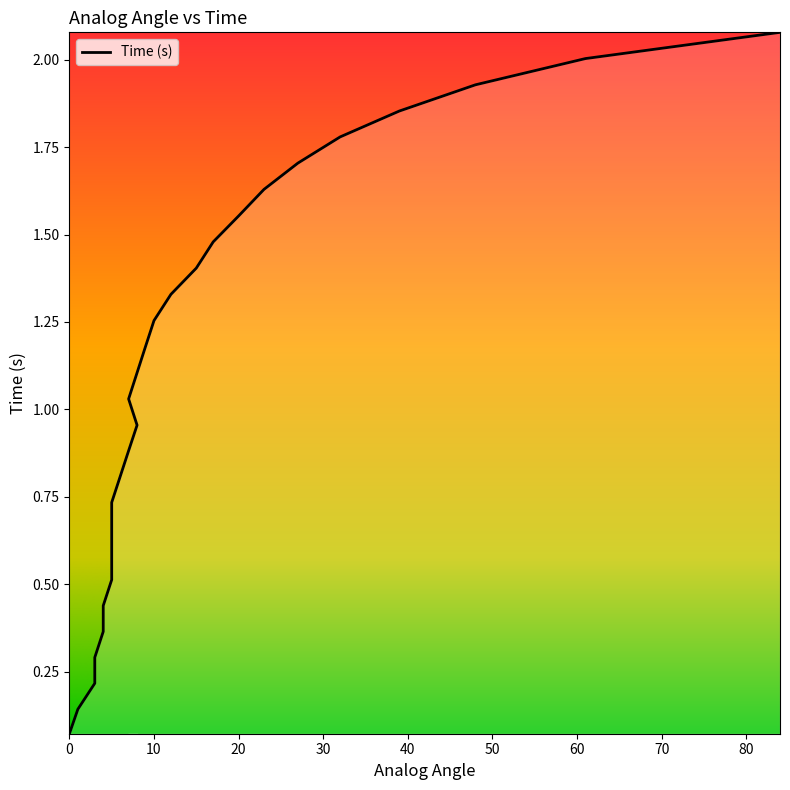

Reading left to right, what are all the values shown in this chart?

0=0.1	1=0.1	3=0.2	3=0.3	4=0.4	4=0.4	5=0.5	5=0.6	5=0.7	5=0.7	6=0.8	7=0.9	8=1.0	7=1.0	8=1.1	9=1.2	10=1.3	12=1.3	15=1.4	17=1.5	20=1.6	23=1.6	27=1.7	32=1.8	39=1.9	48=1.9	61=2.0	84=2.1